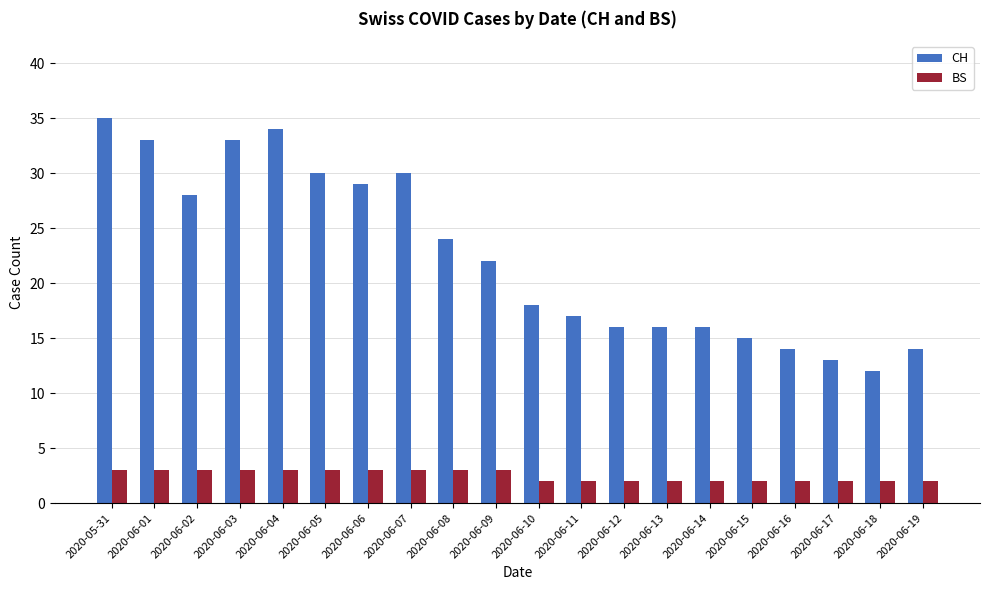

Which category has the highest value across all series?

2020-05-31